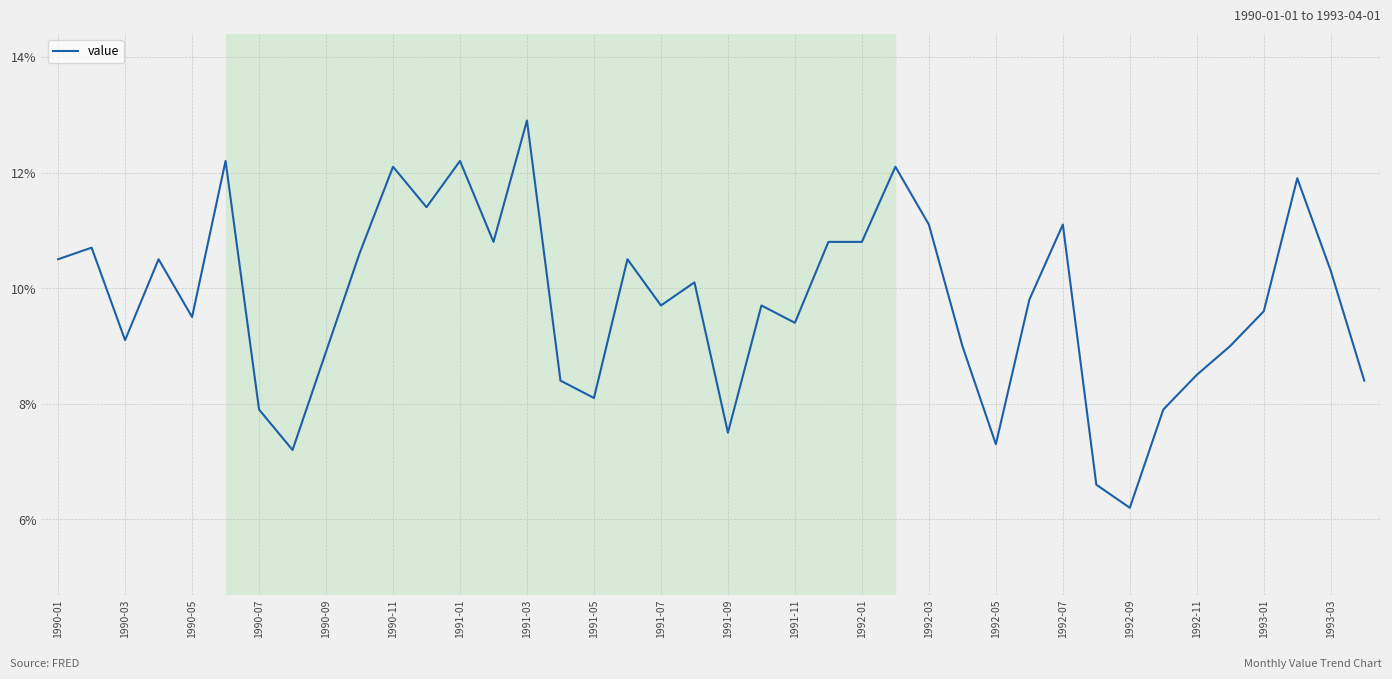

What is the sum of all values?

390.3